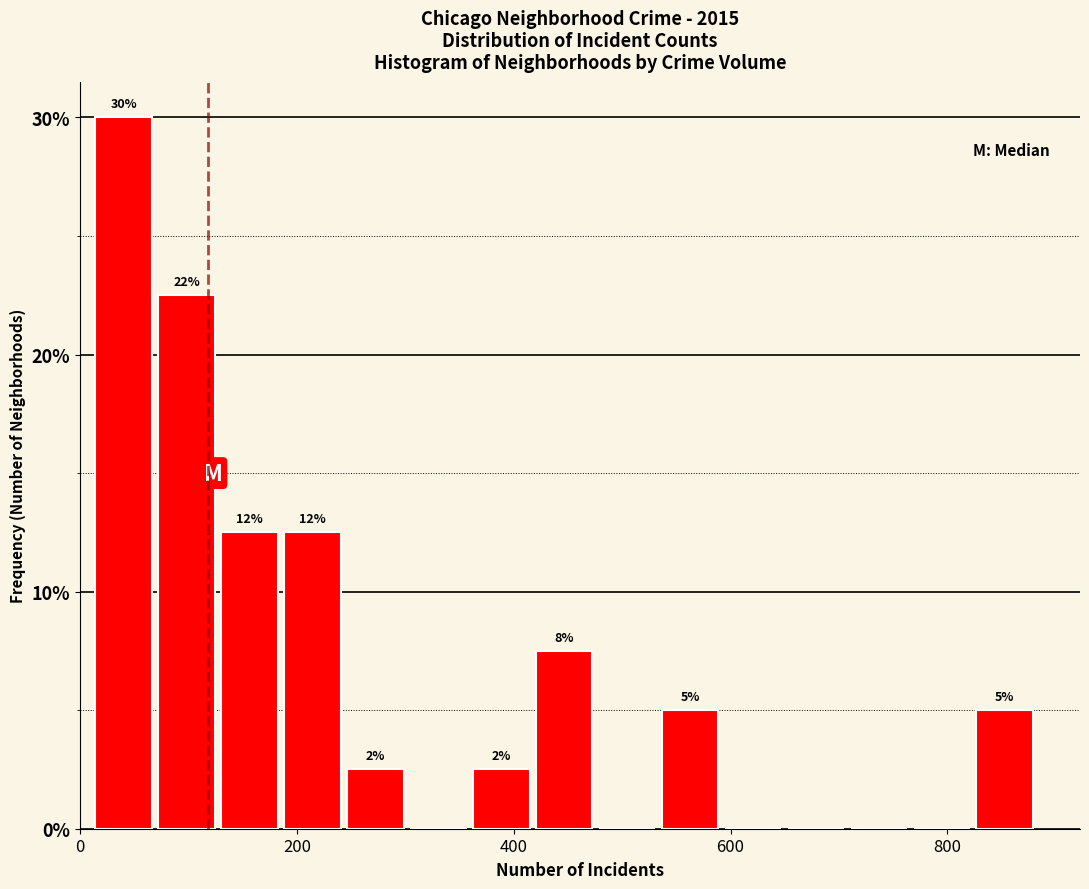

Around what value on the x-axis is the tallest bar? Give the approximate position of its centre, as read against the axis.

40